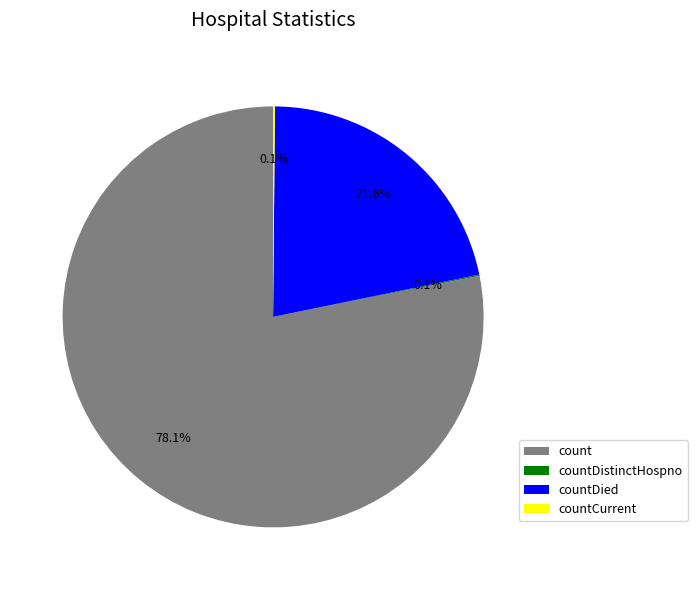

Between countDied and count, which is larger?

count